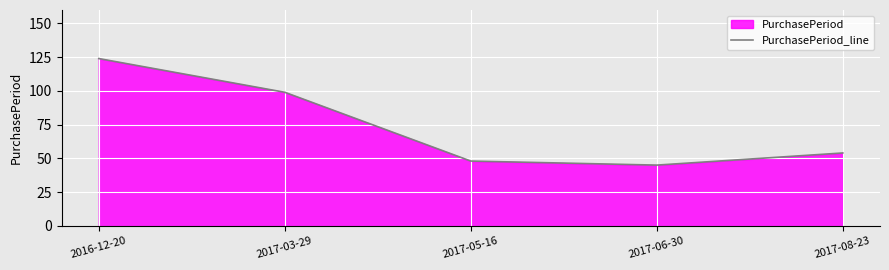

Which has a higher value, 2017-08-23 or 2017-05-16?

2017-08-23